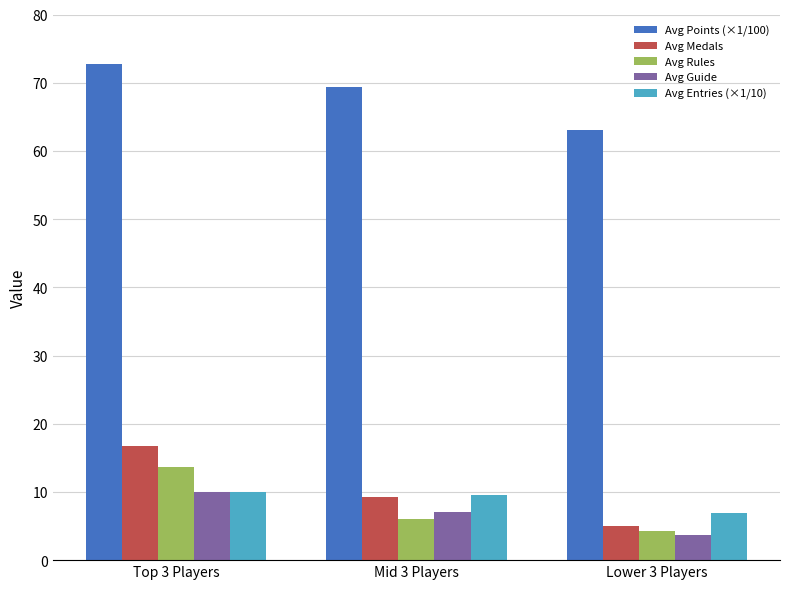

The value of Avg Guide at Mid 3 Players is 11.8. True or false?

False